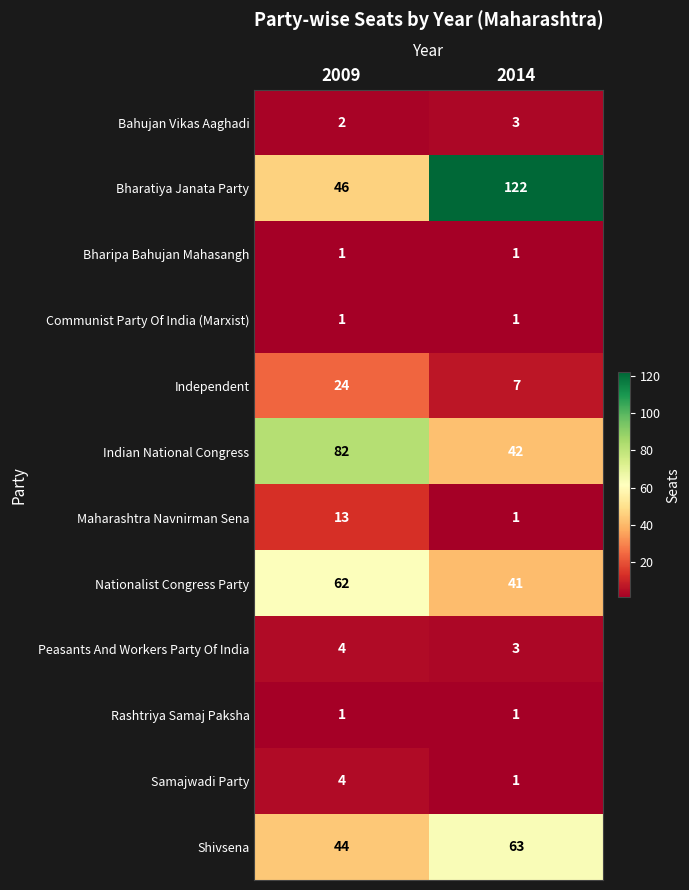

Rank the categories by Independent value from highest to lowest.

2009, 2014